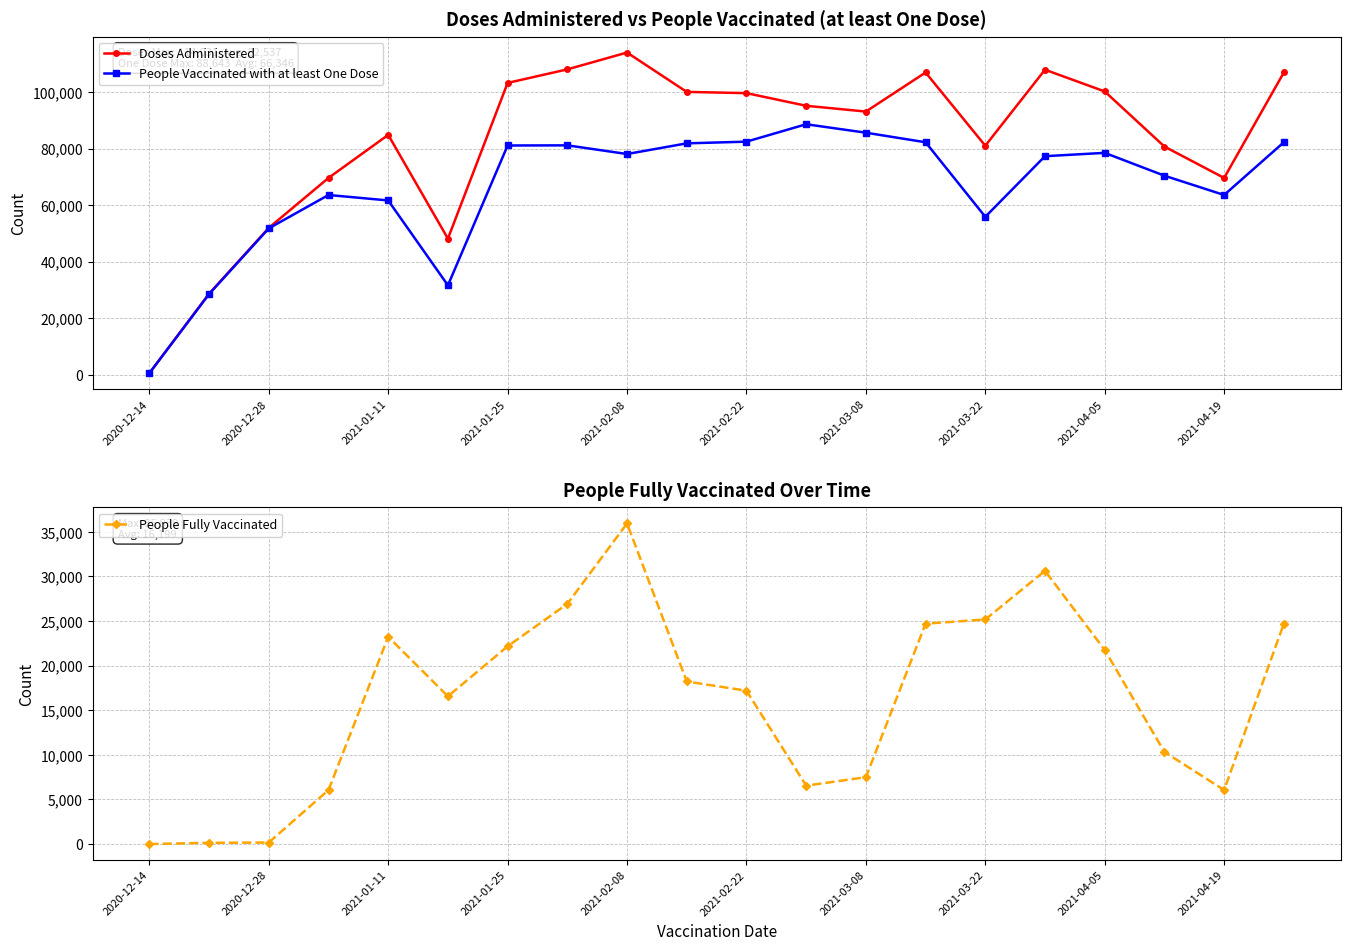

What is the total value across all series at 15?

215908